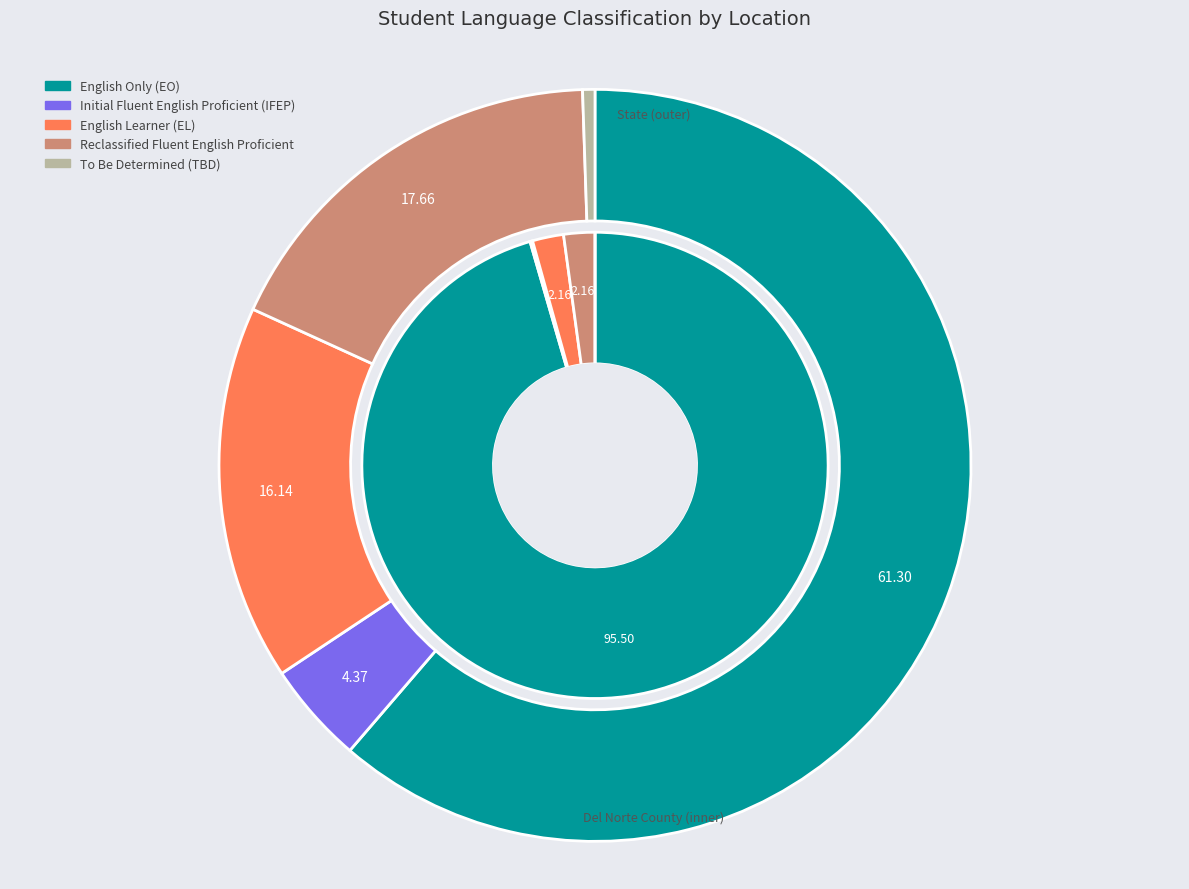

Is there a majority slice in this chart?

Yes